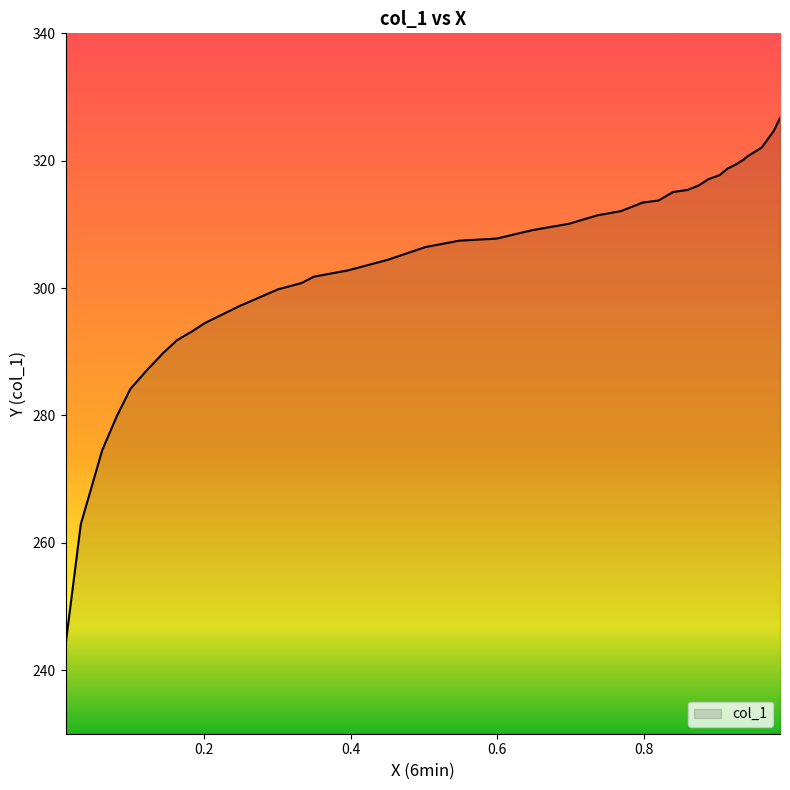

How many categories are shown in the chart?

39